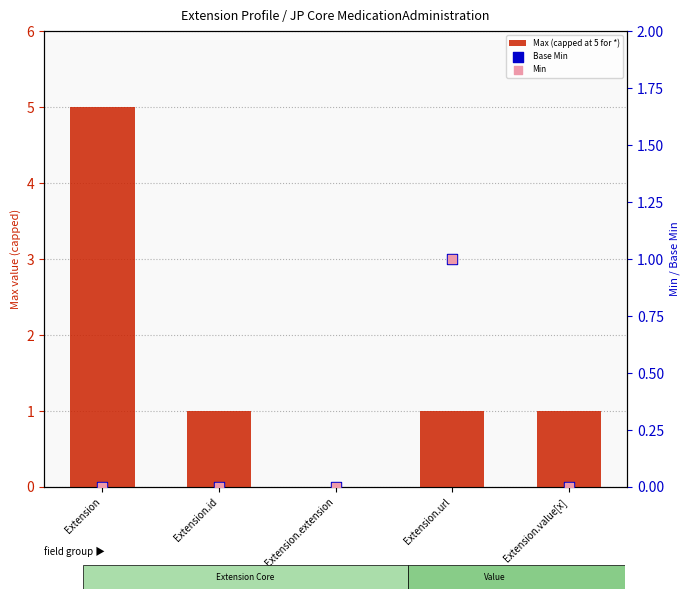

What are all the series names shown in the legend?

Max (capped at 5 for *), Base Min, Min